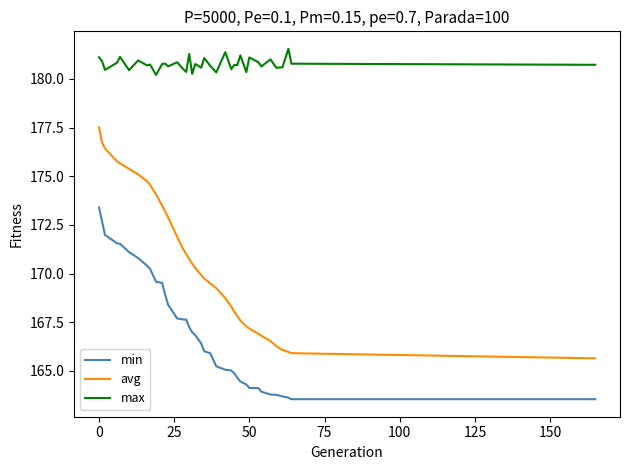

What is the smallest value displayed?

163.5